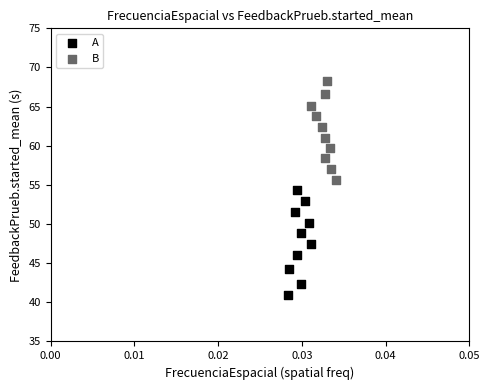

Which series reaches the minimum Y coordinate?

A